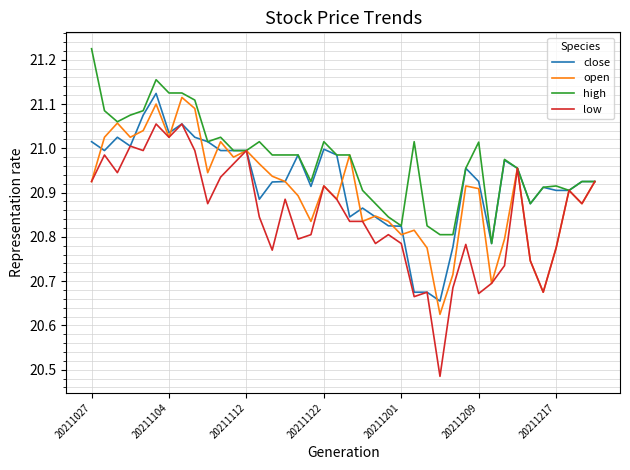

Rank the series by their average value, from lowest to highest.

low, open, close, high